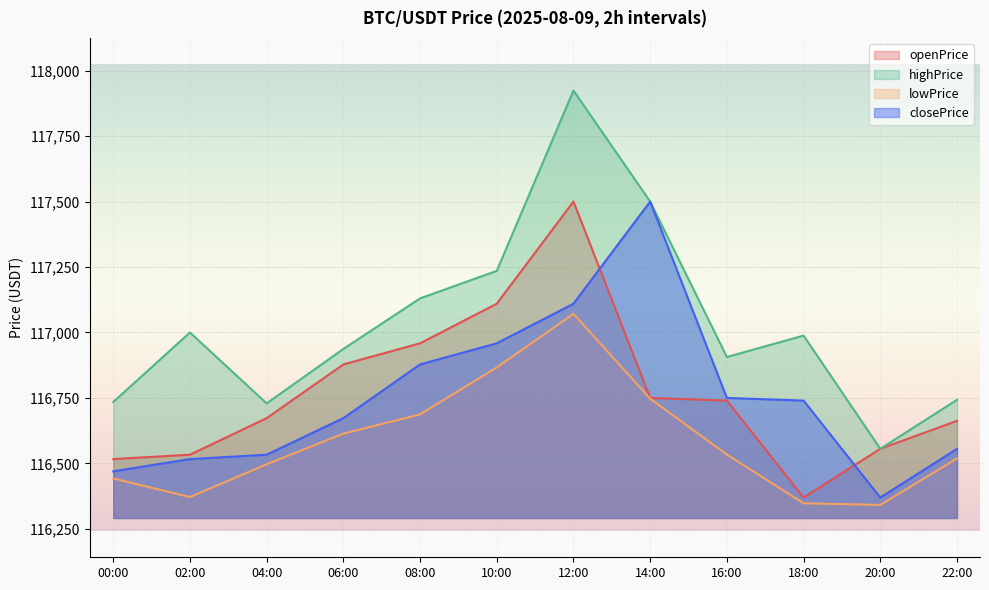

Which category has the highest value in the highPrice series?

12:00